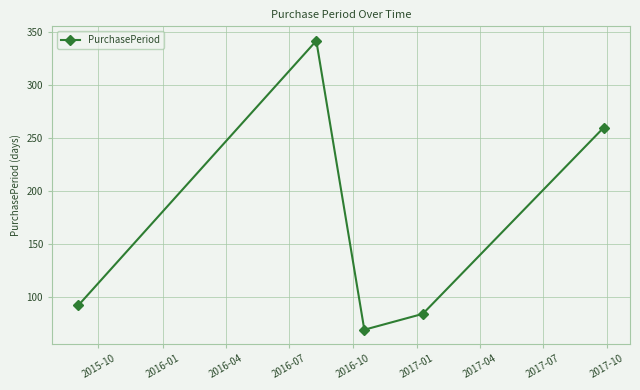

What is the average value?

169